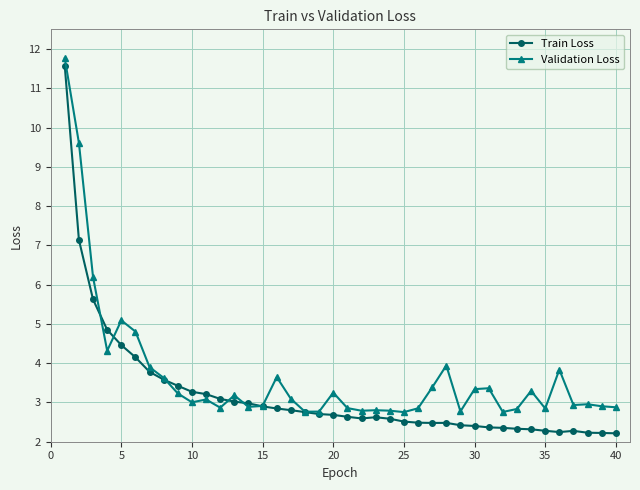

What is the maximum value shown in the chart?

11.8